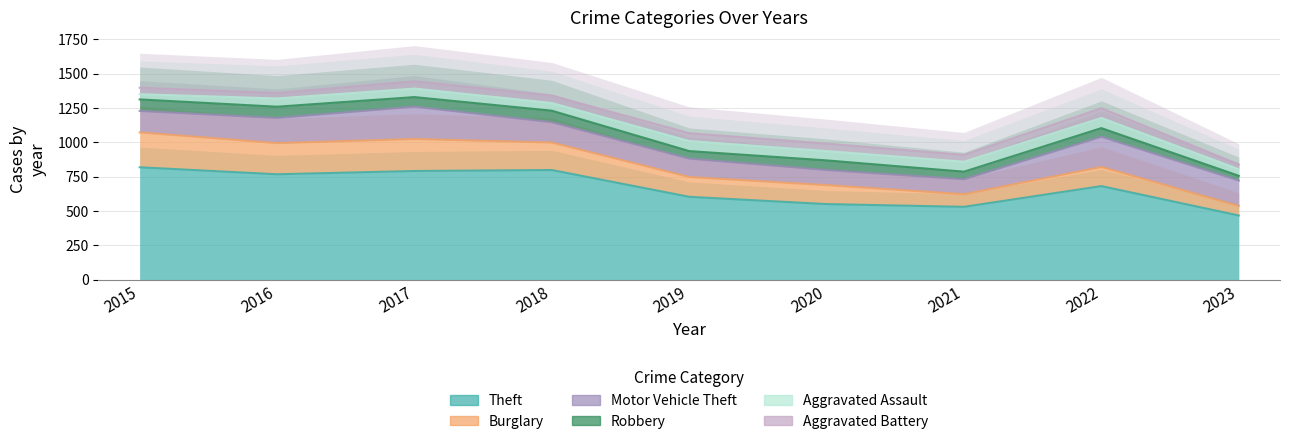

Which series changed the most between 2020 and 2021?

Burglary